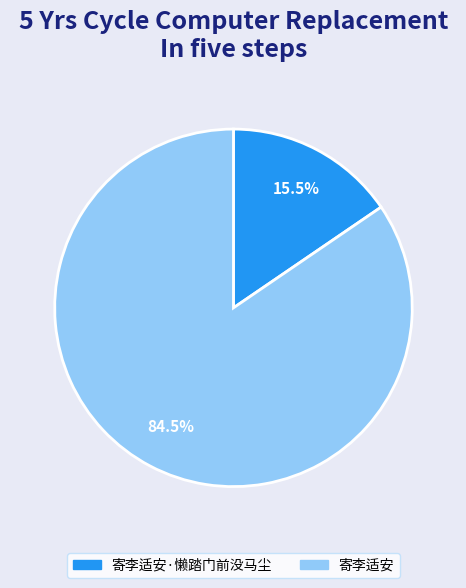

The 寄李适安·懒踏门前没马尘 slice represents 8% of the pie. True or false?

False